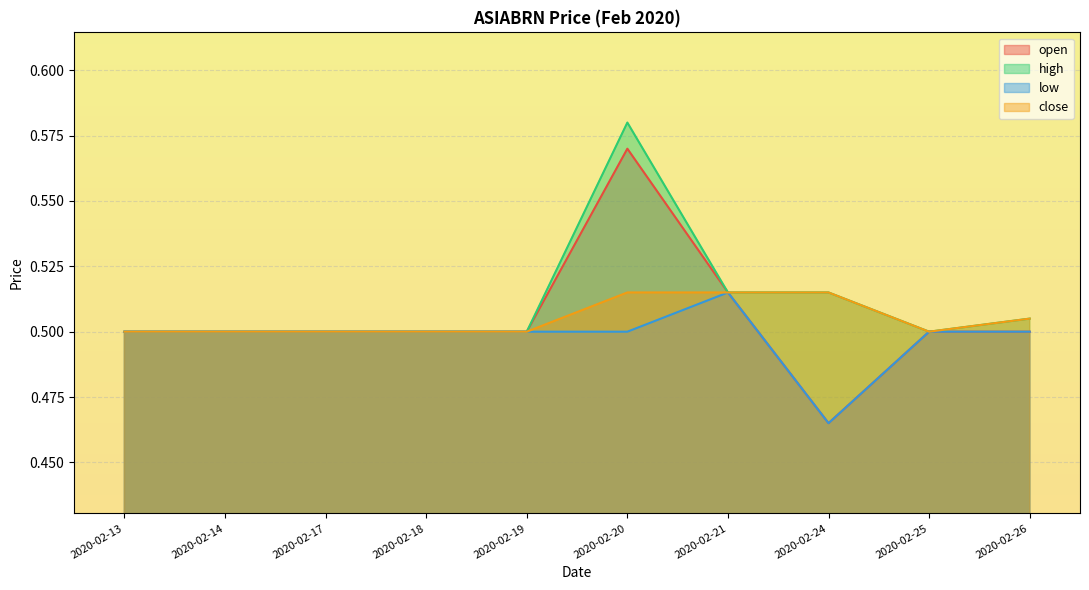

Count the close values in the range 0 to 1.

10